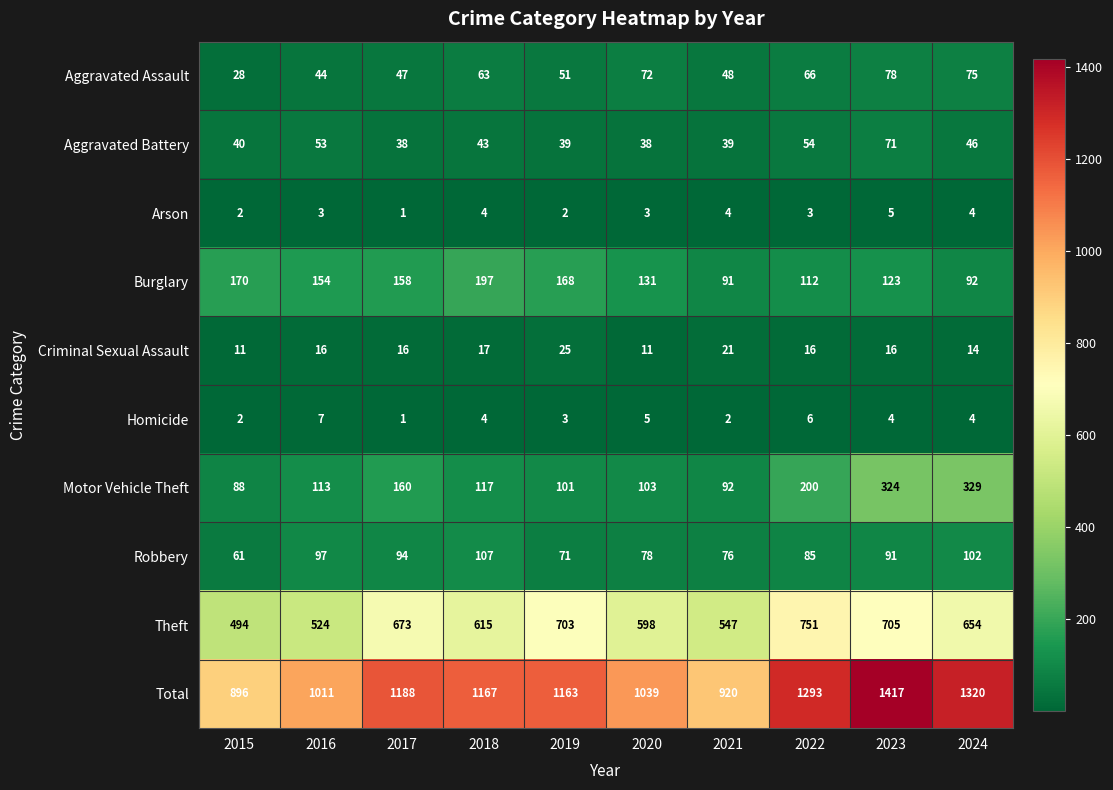

Rank the series by their maximum value, from highest to lowest.

Total, Theft, Motor Vehicle Theft, Burglary, Robbery, Aggravated Assault, Aggravated Battery, Criminal Sexual Assault, Homicide, Arson